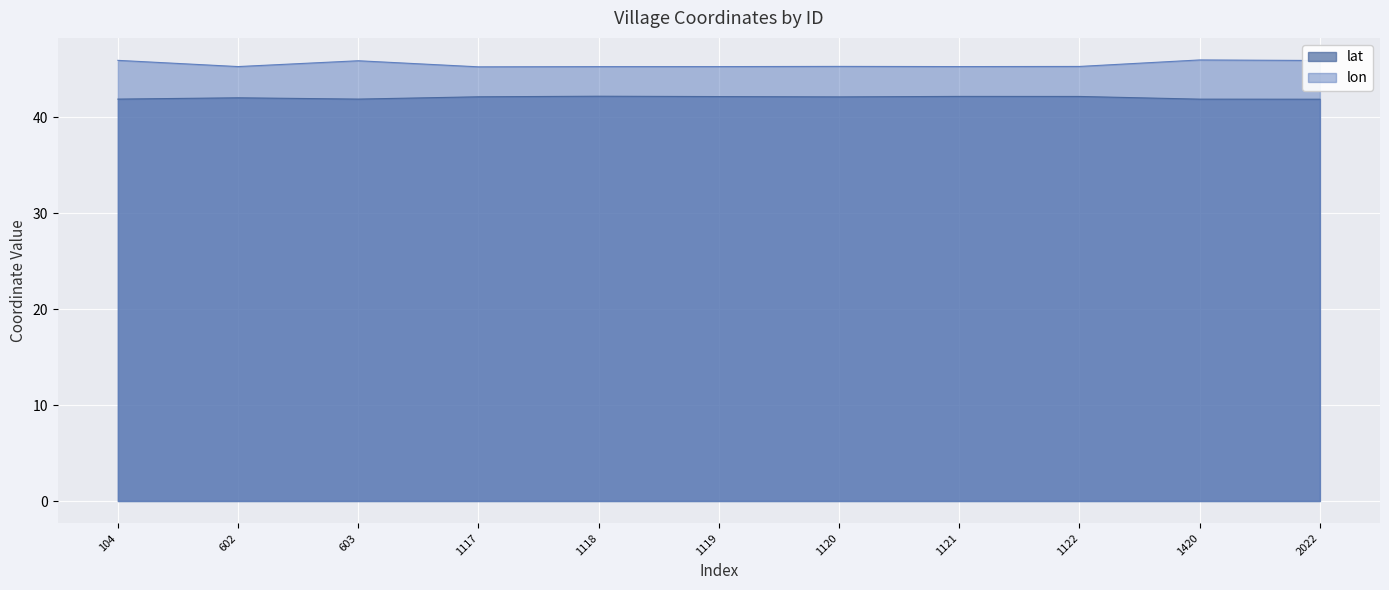

True or false: lat has a value of 42.2 at 1118.

True